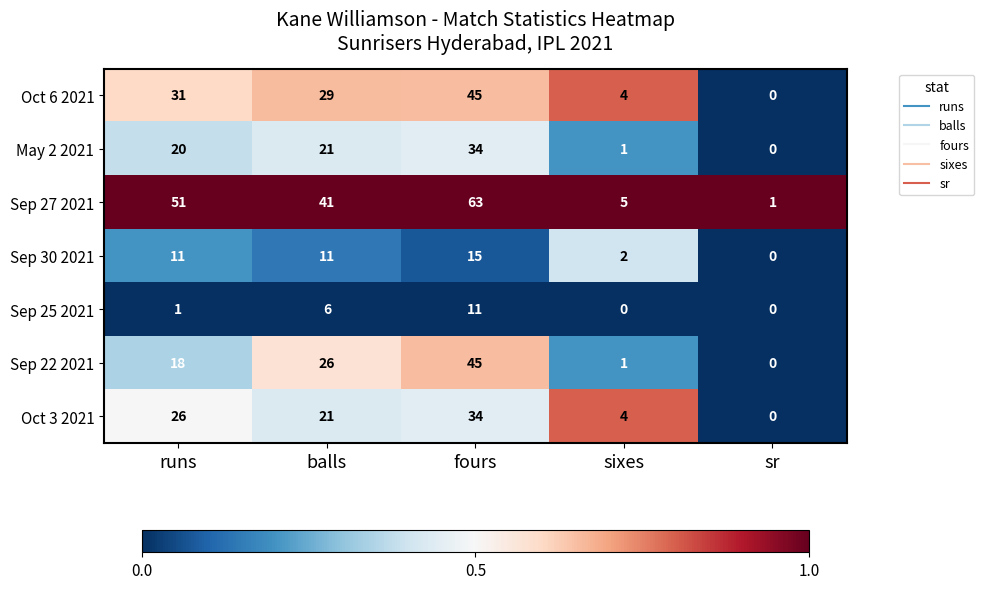

At which category is the sum across all series the highest?

fours